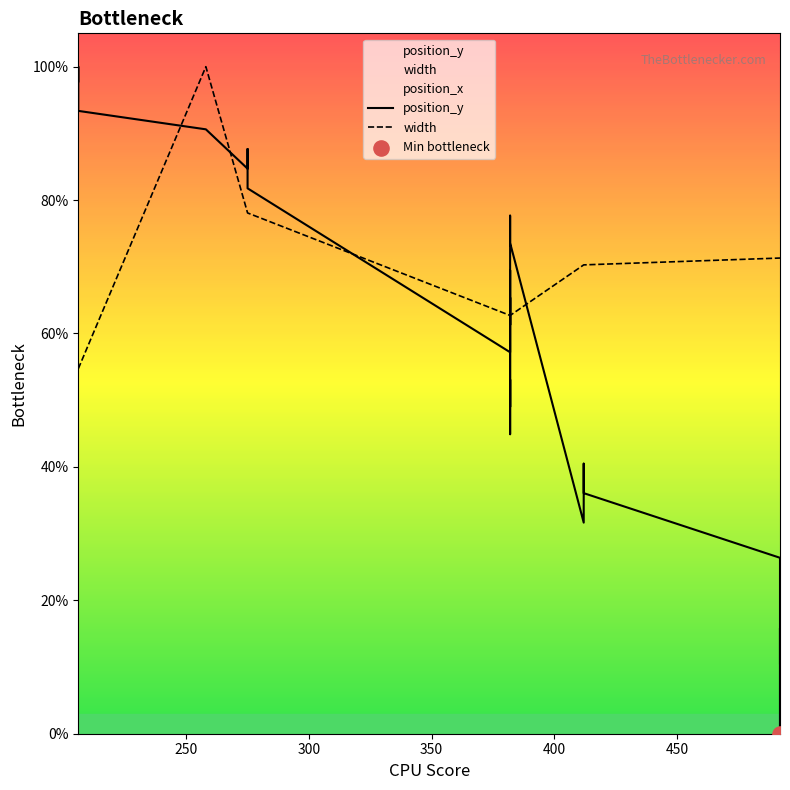

Which series has the largest Y range (max minus min)?

position_y